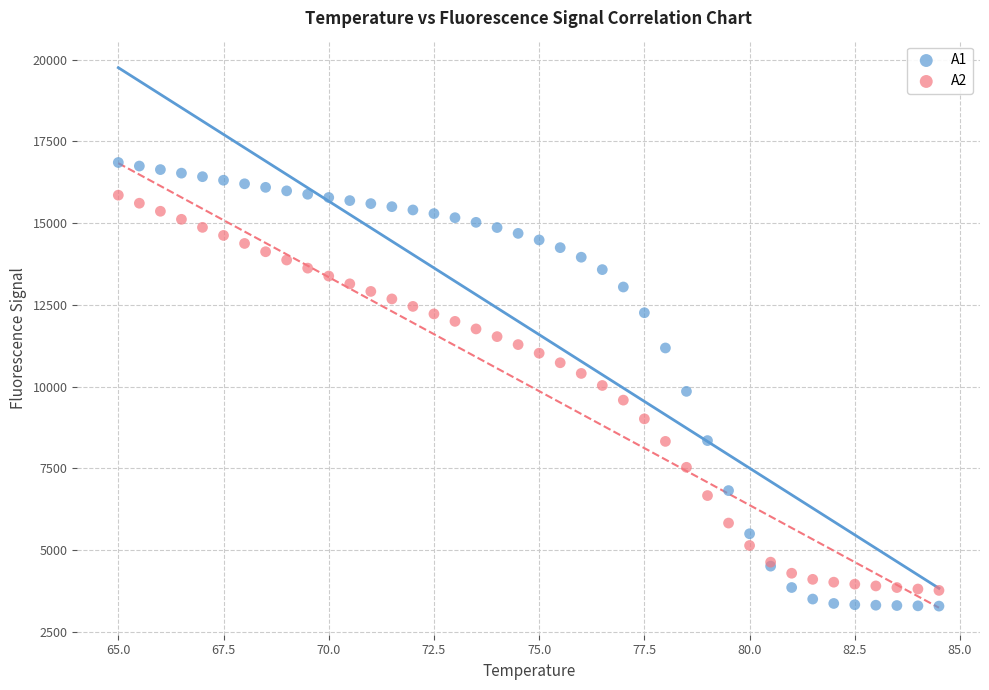

Which series contains the lowest Y value?

A1